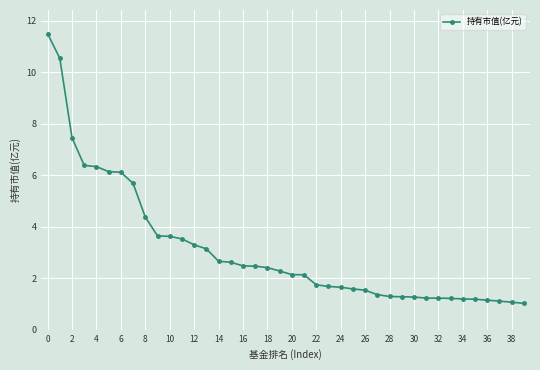

What is the minimum value shown in the chart?

1.0